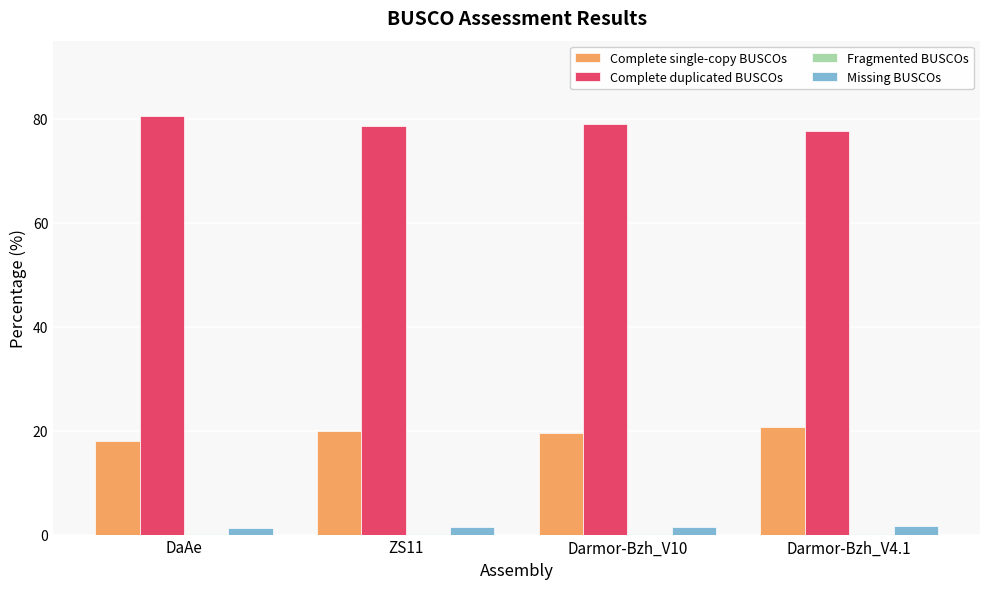

Which series has the largest total across all categories?

Complete duplicated BUSCOs